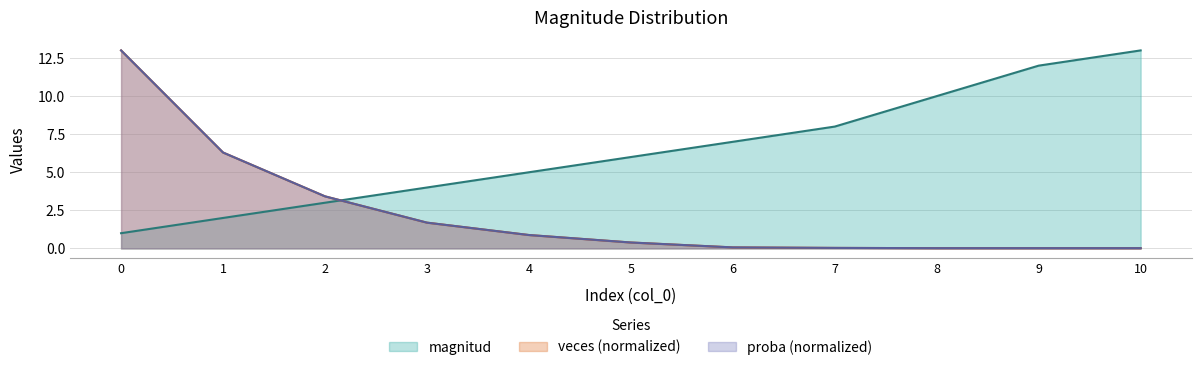

Between 0 and 4, which series saw the biggest shift?

veces